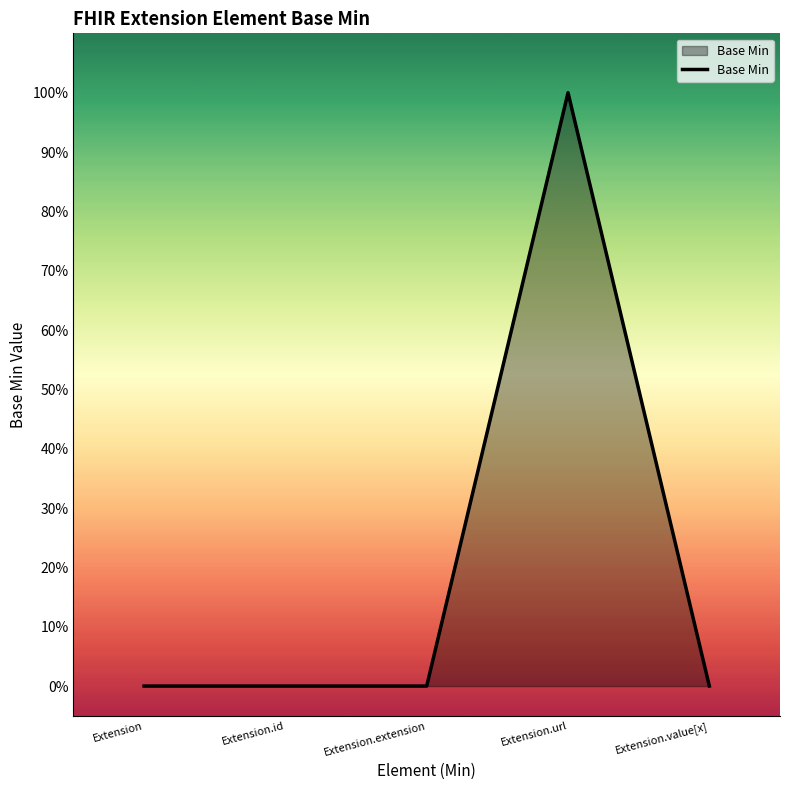

Reading right to left, transcribe all the data shown in this chart.

0	1	0	0	0